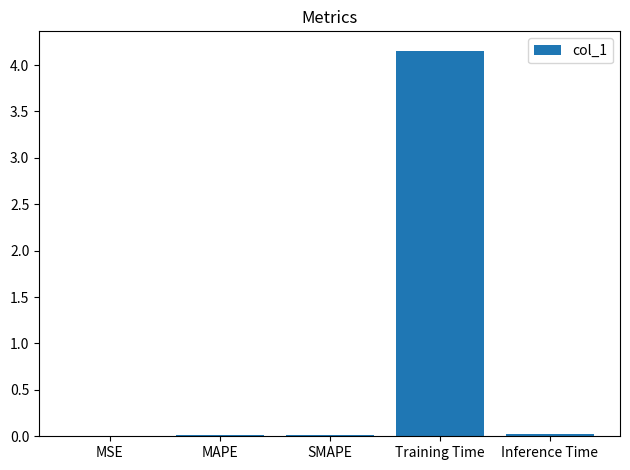

At which category does the chart reach its peak across all series?

Training Time